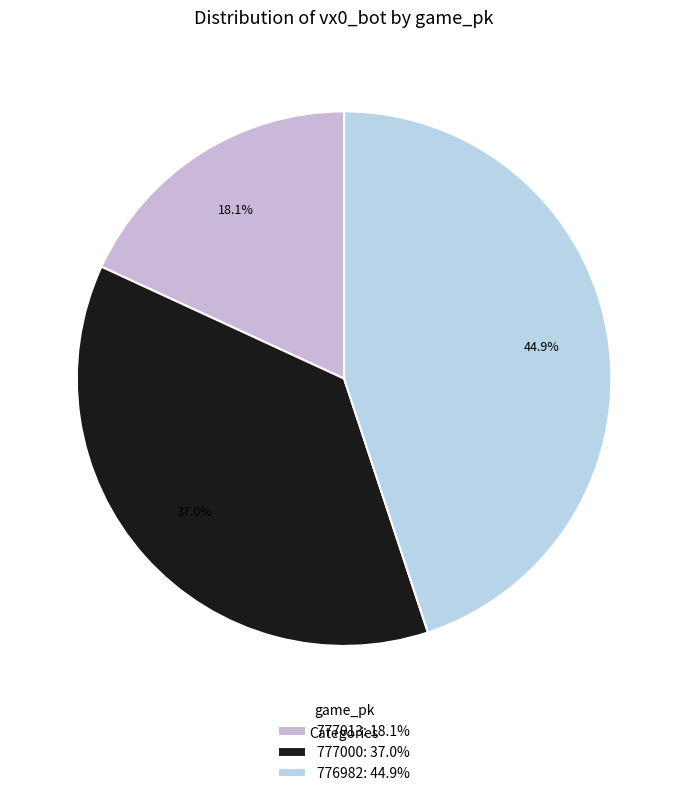

How many segments does this pie chart have?

3